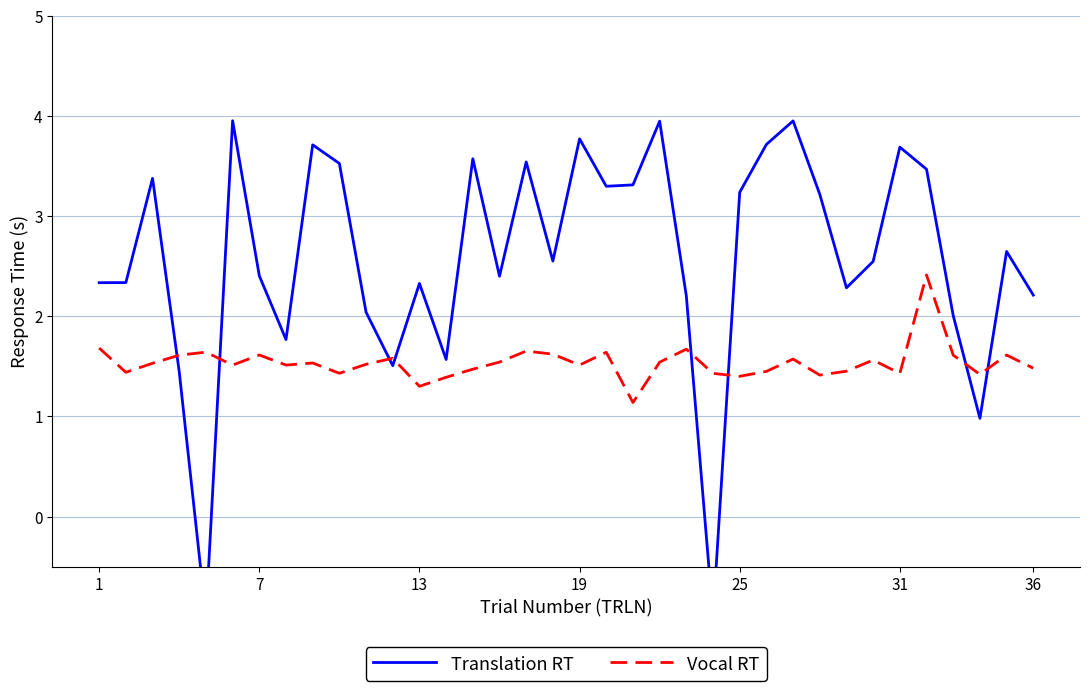

Rank the series by their maximum value, from lowest to highest.

Vocal RT, Translation RT